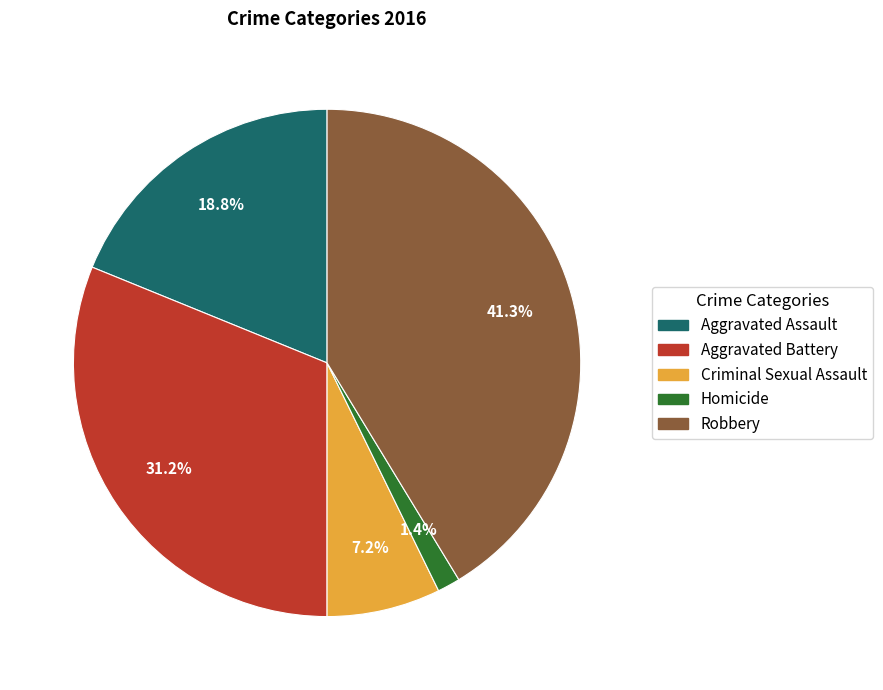

How many segments does this pie chart have?

5